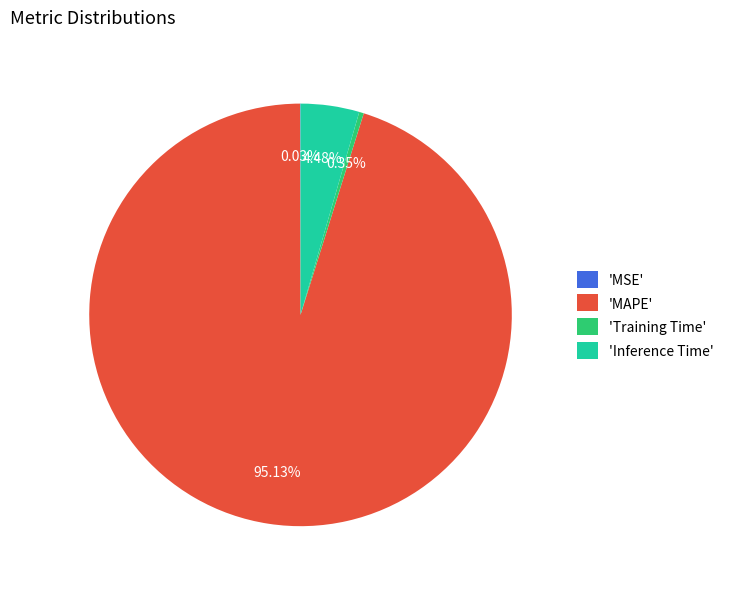

To the nearest percent, what is the average slice percentage?

25%